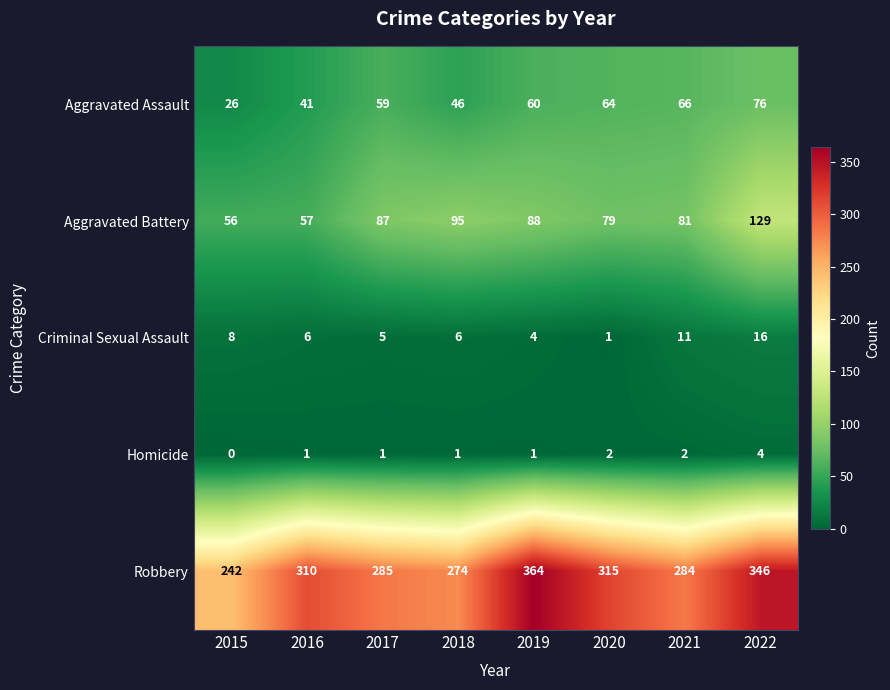

What is the difference between the maximum and second lowest values in the Homicide series?

3